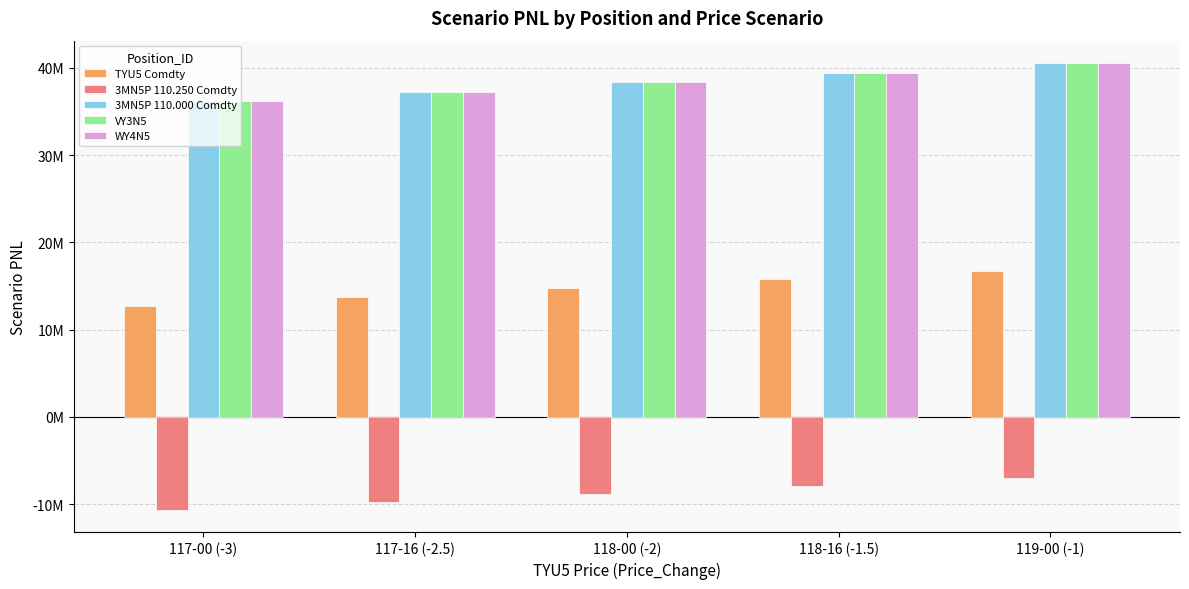

Rank the categories by VY3N5 value from lowest to highest.

117-00 (-3), 117-16 (-2.5), 118-00 (-2), 118-16 (-1.5), 119-00 (-1)